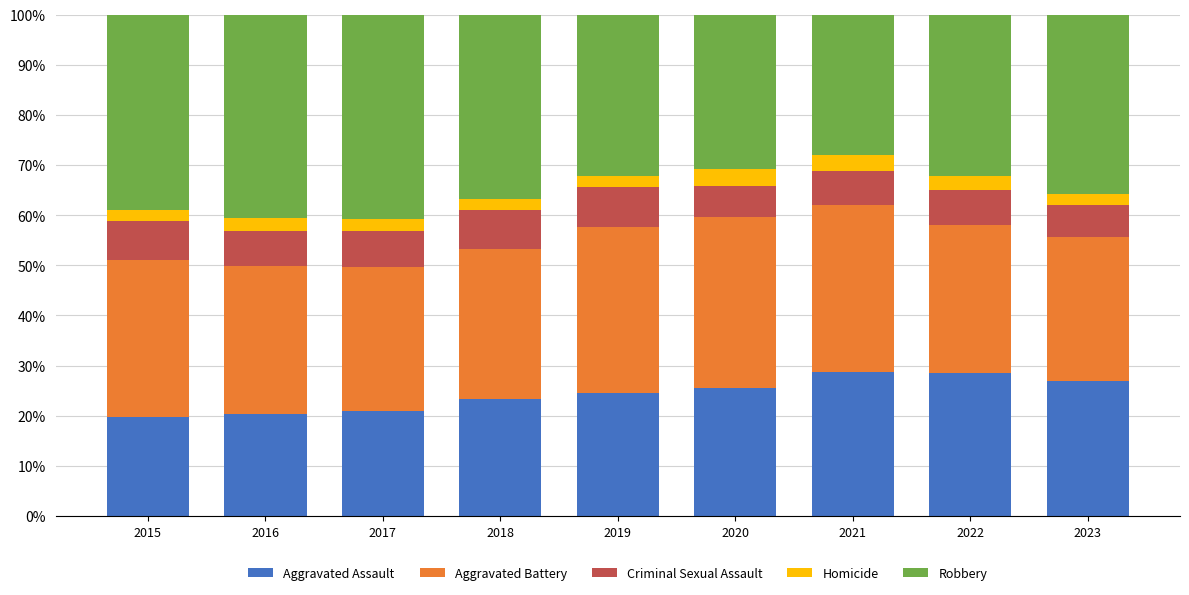

How many data points in Aggravated Assault are less than 24?

4